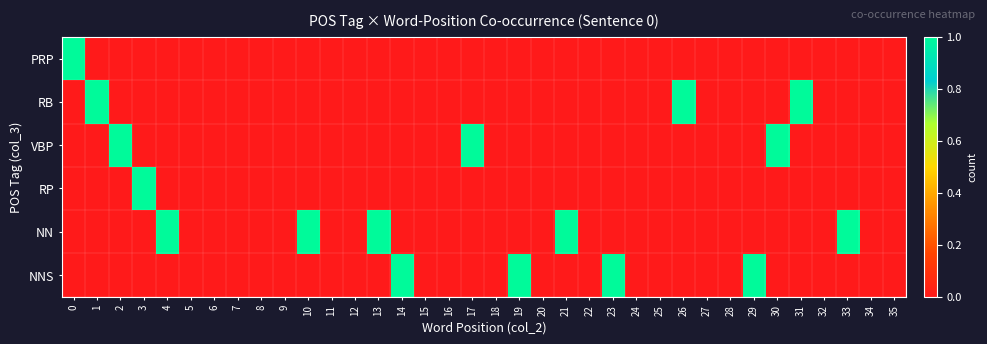

How many data points does each series have?

36